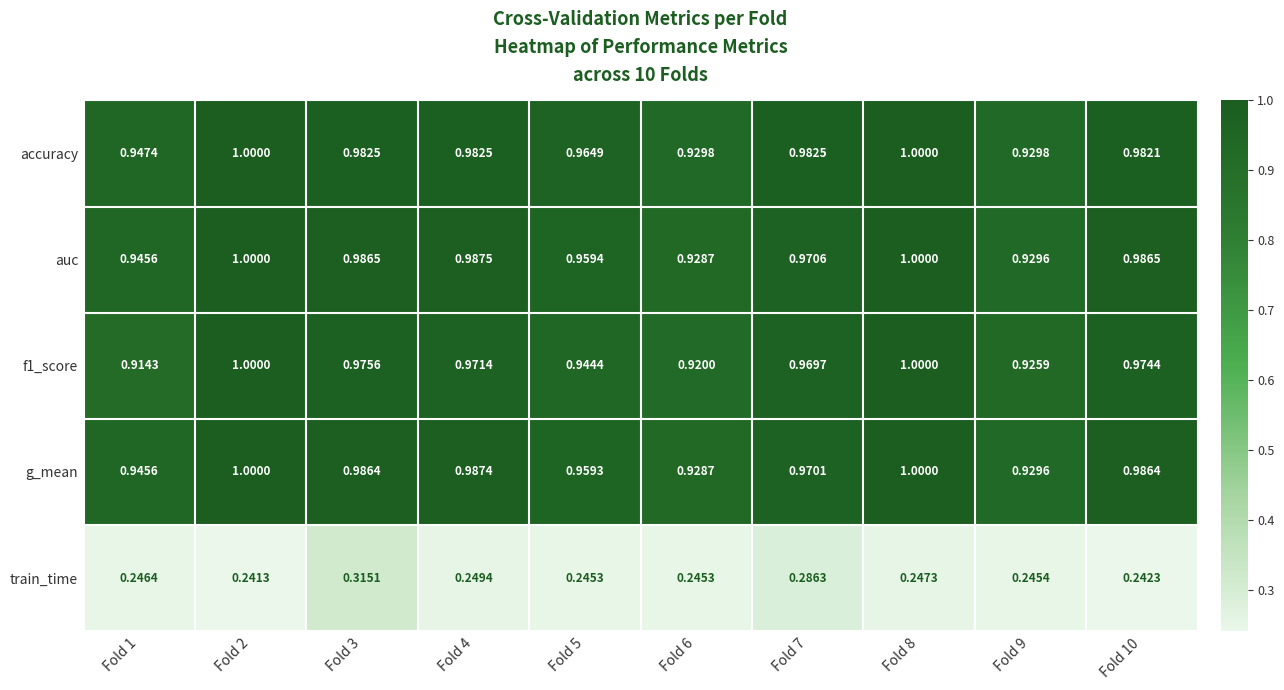

Between Fold 4 and Fold 10, which series saw the biggest shift?

train_time